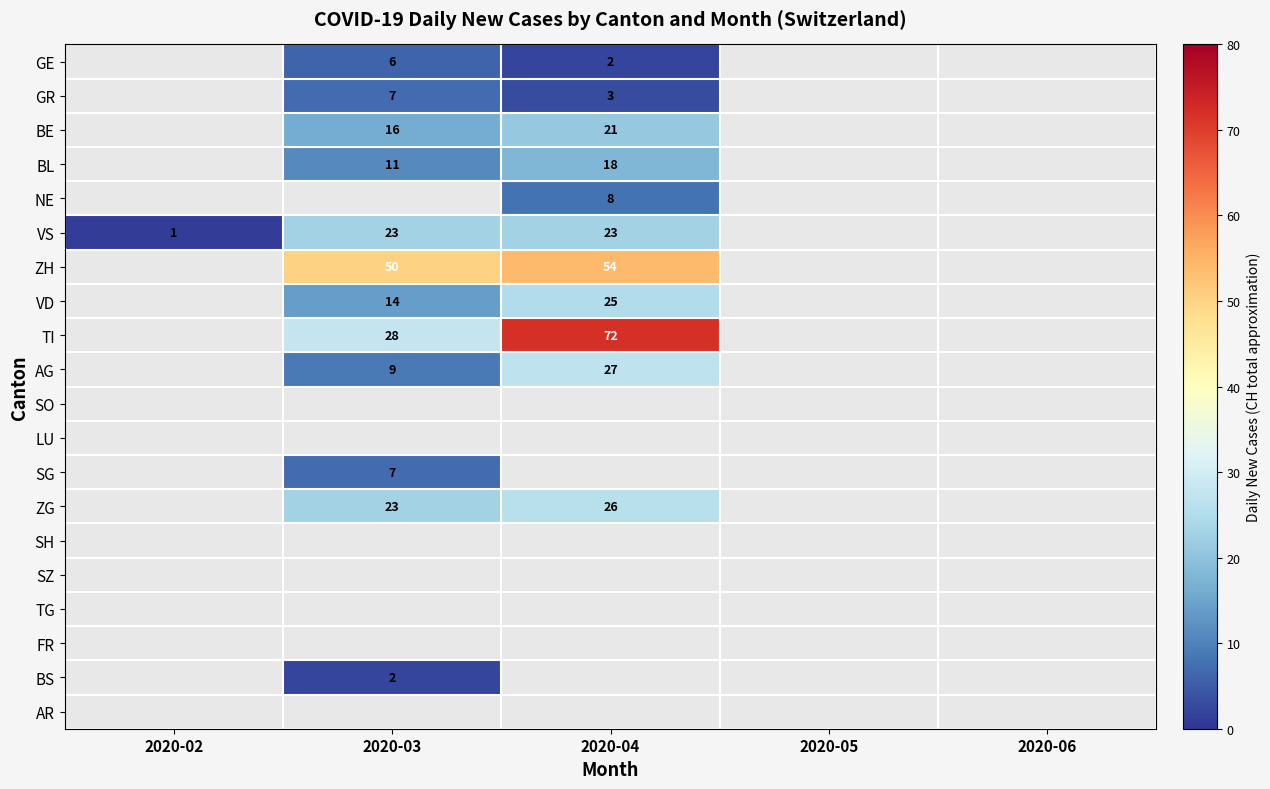

The SG series shows 12 at 2020-03. True or false?

False